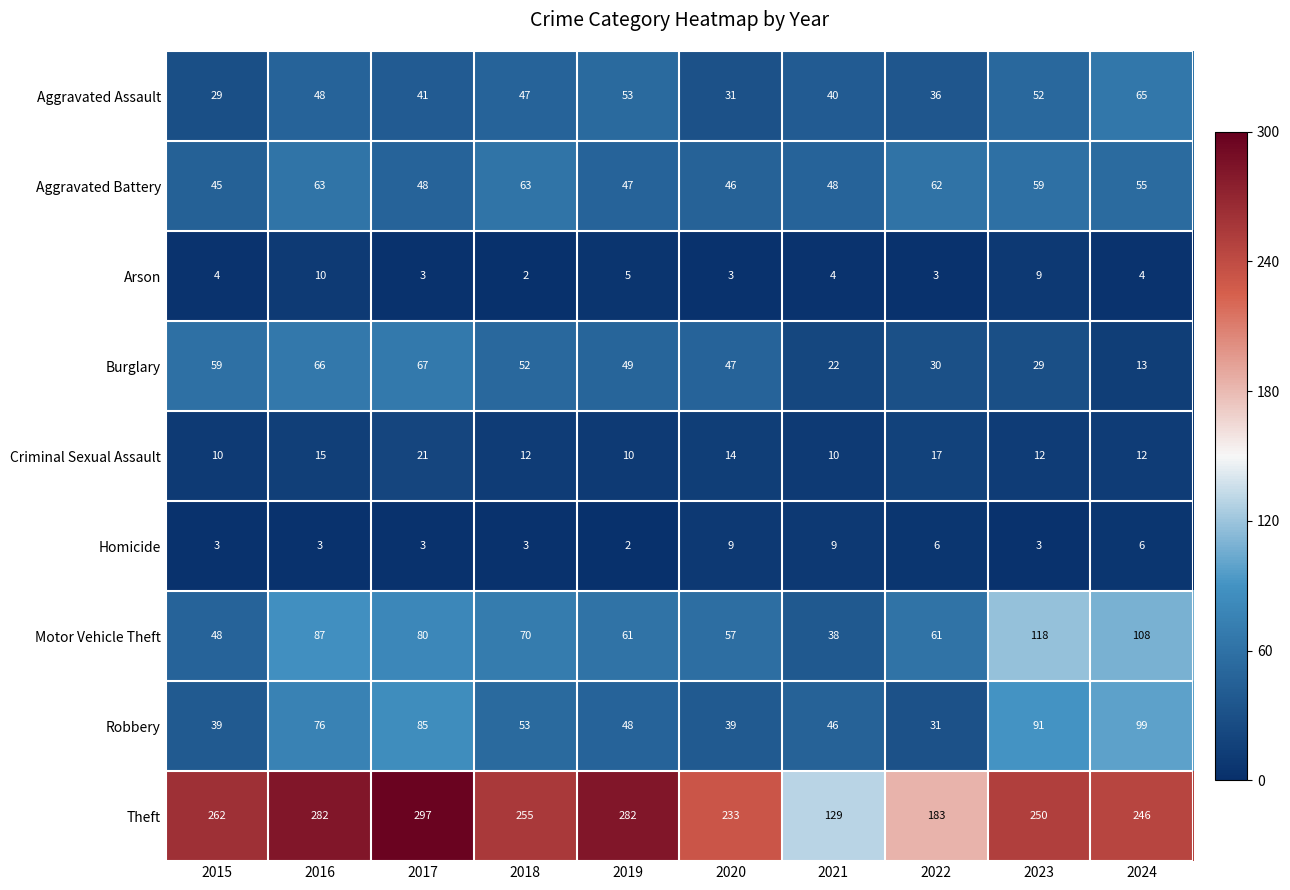

Which series has the largest total across all categories?

Theft